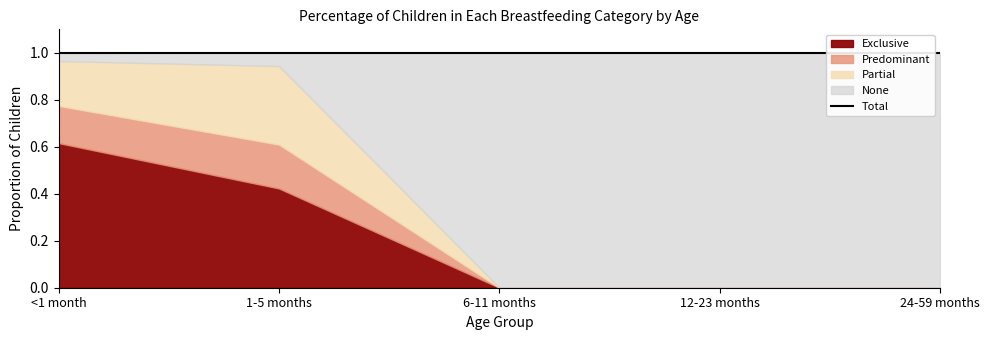

What position from the left is 6-11 months?

3